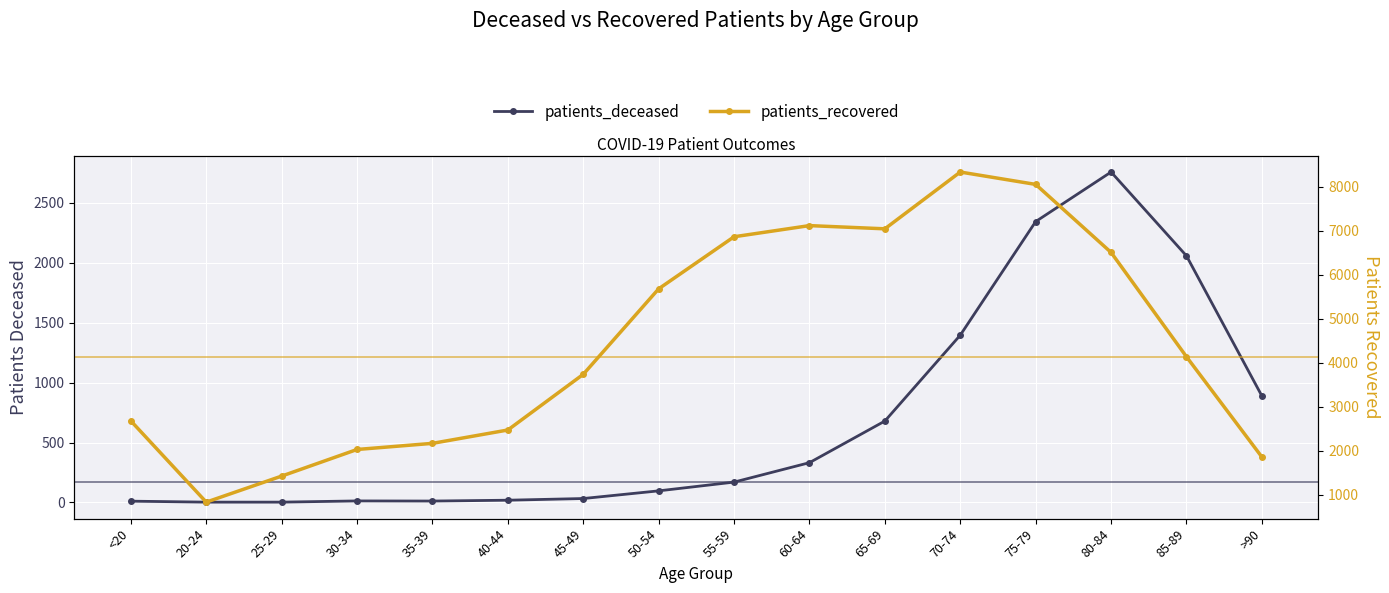

Rank the categories by patients_recovered value from lowest to highest.

20-24, 25-29, >90, 30-34, 35-39, 40-44, <20, 45-49, 85-89, 50-54, 80-84, 55-59, 65-69, 60-64, 75-79, 70-74